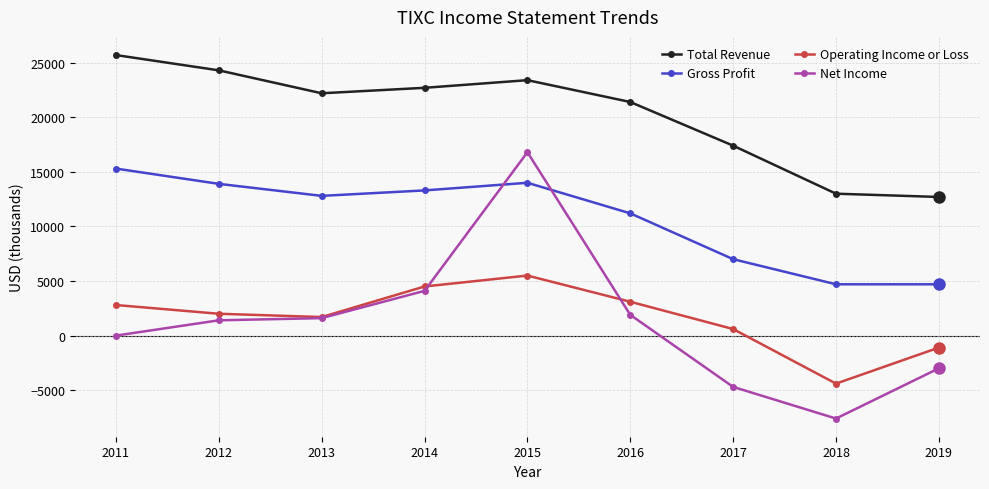

How many lines are shown in the chart?

4